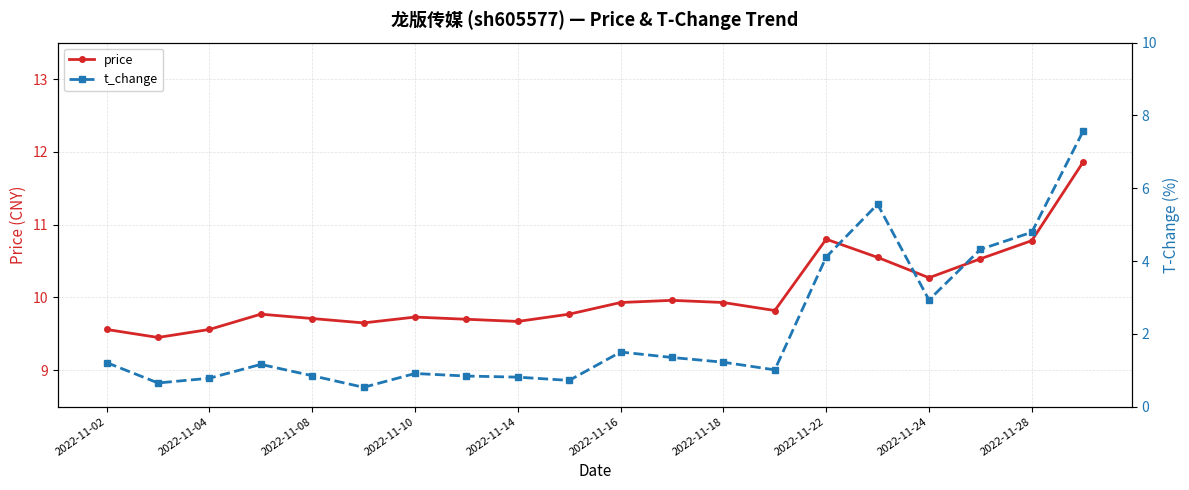

The value of price at 2022-11-08 is 15.3. True or false?

False